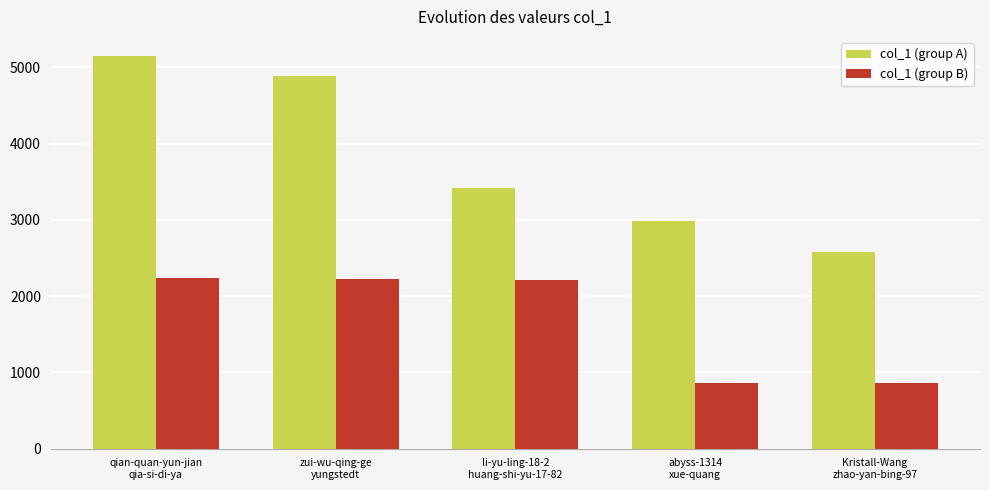

Does the chart contain any negative values?

No